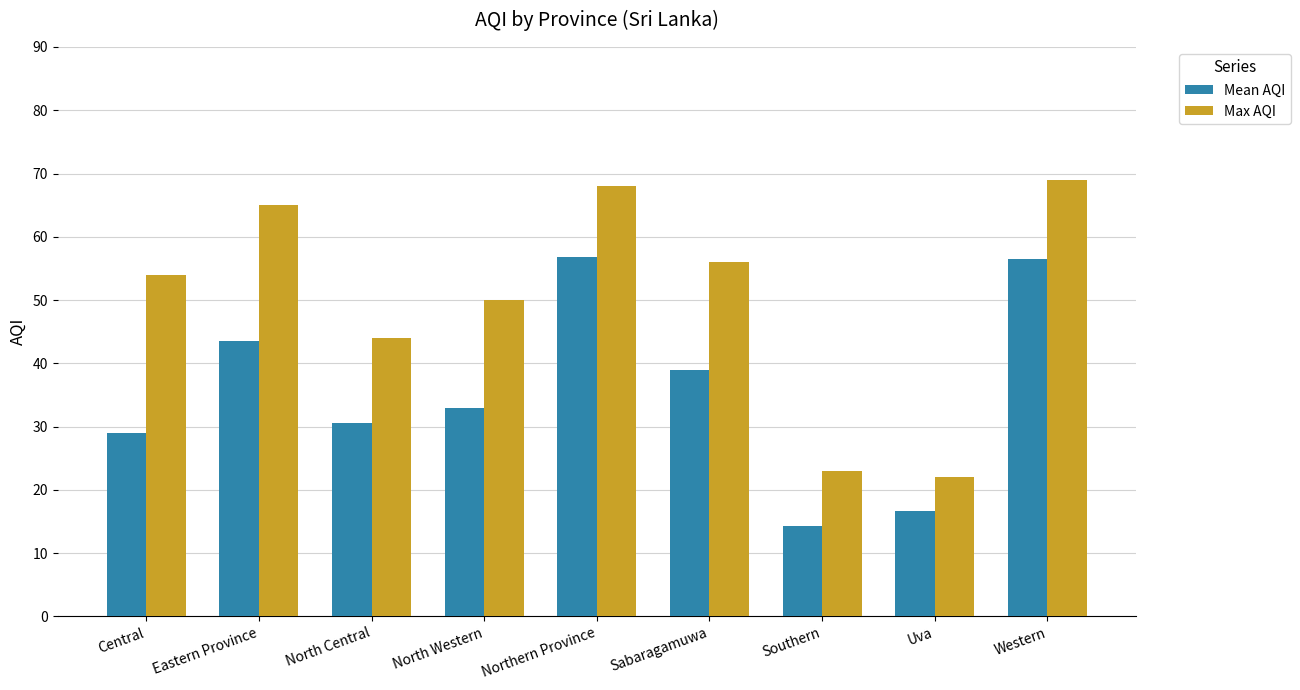

True or false: Max AQI has a value of 65.0 at Eastern Province.

True